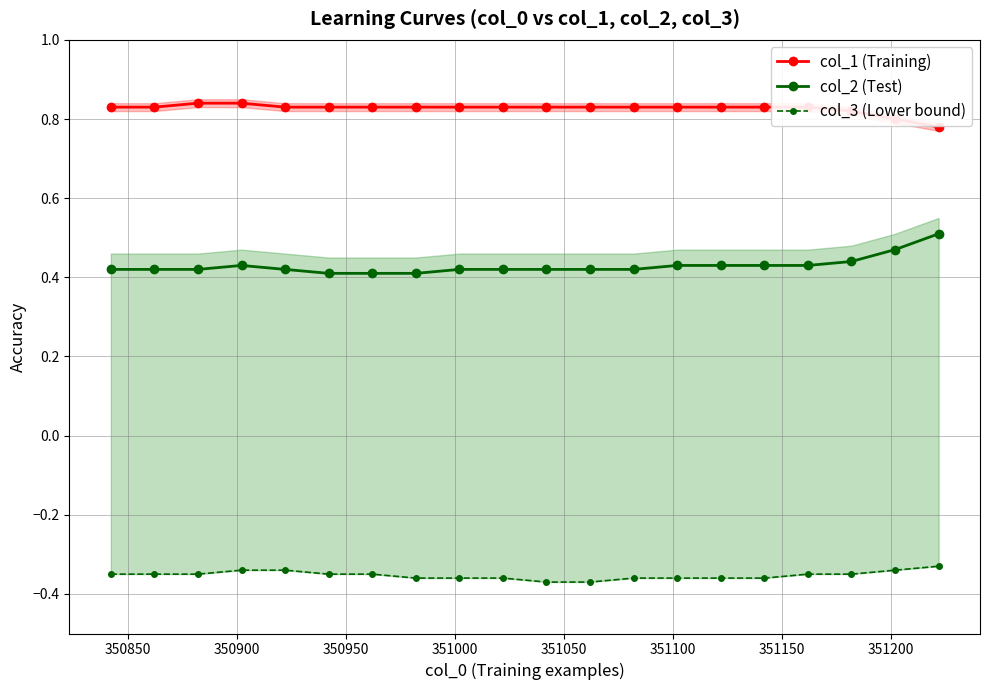

Reading left to right, list all the values displayed in this chart.

col_1 (Training): 0.8	0.8	0.8	0.8	0.8	0.8	0.8	0.8	0.8	0.8	0.8	0.8	0.8	0.8	0.8	0.8	0.8	0.8	0.8	0.8
col_2 (Test): 0.4	0.4	0.4	0.4	0.4	0.4	0.4	0.4	0.4	0.4	0.4	0.4	0.4	0.4	0.4	0.4	0.4	0.4	0.5	0.5
col_3 (Lower bound): -0.3	-0.3	-0.3	-0.3	-0.3	-0.3	-0.3	-0.4	-0.4	-0.4	-0.4	-0.4	-0.4	-0.4	-0.4	-0.4	-0.3	-0.3	-0.3	-0.3